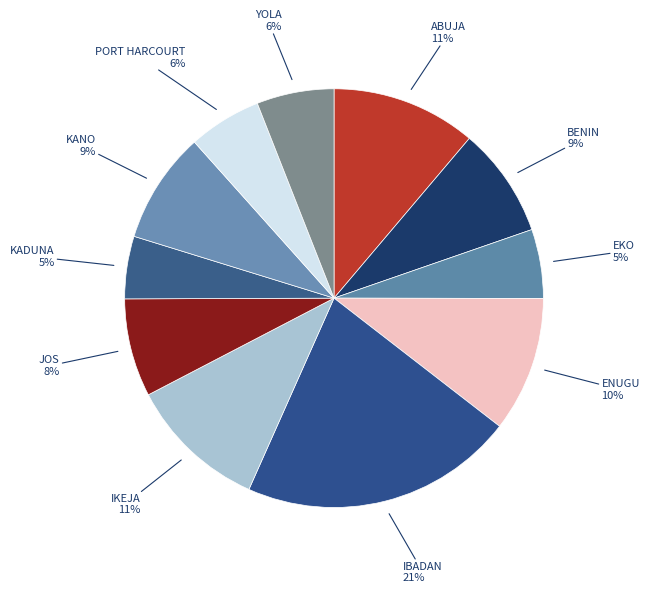

Rank the categories by value from lowest to highest.

KADUNA, EKO, PORT HARCOURT, YOLA, JOS, BENIN, KANO, ENUGU, IKEJA, ABUJA, IBADAN